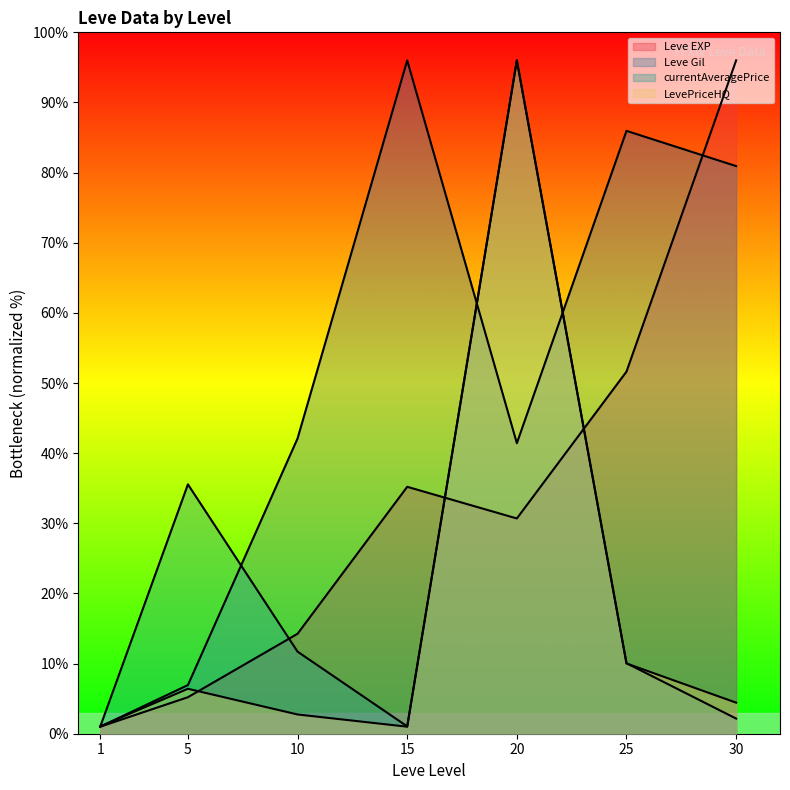

What is the difference between the maximum and minimum values in the Leve EXP series?

95.0